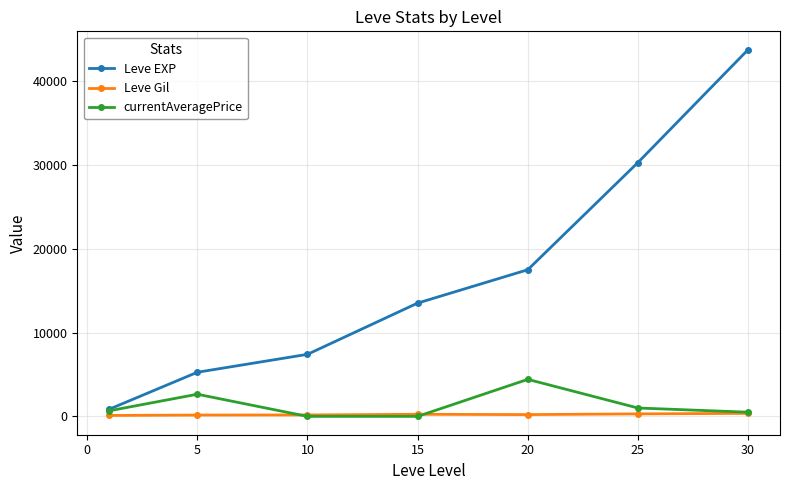

At how many categories does at least one series exceed 8022?

4